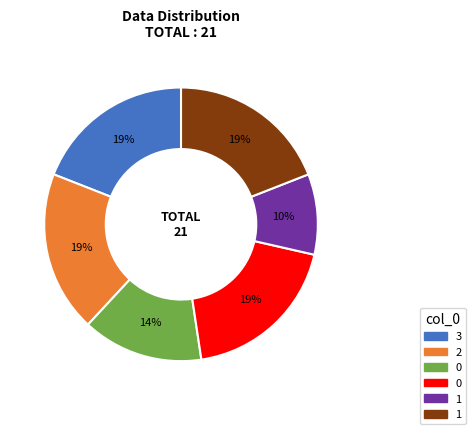

To the nearest percent, what is the average slice percentage?

17%